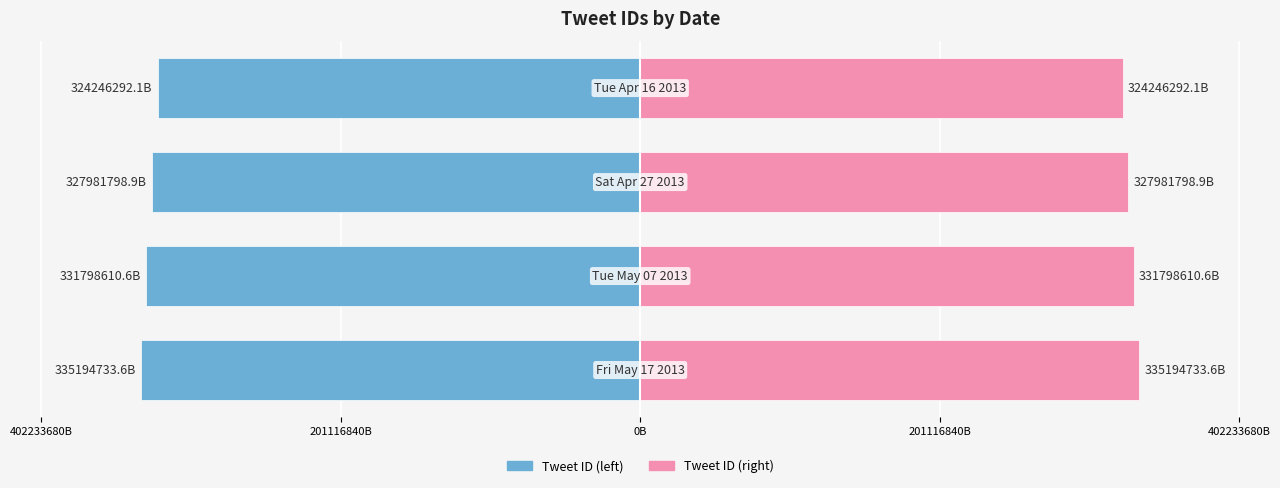

What is the value of the Tweet ID (left) bar at the 3rd from the left?

-327981798.9